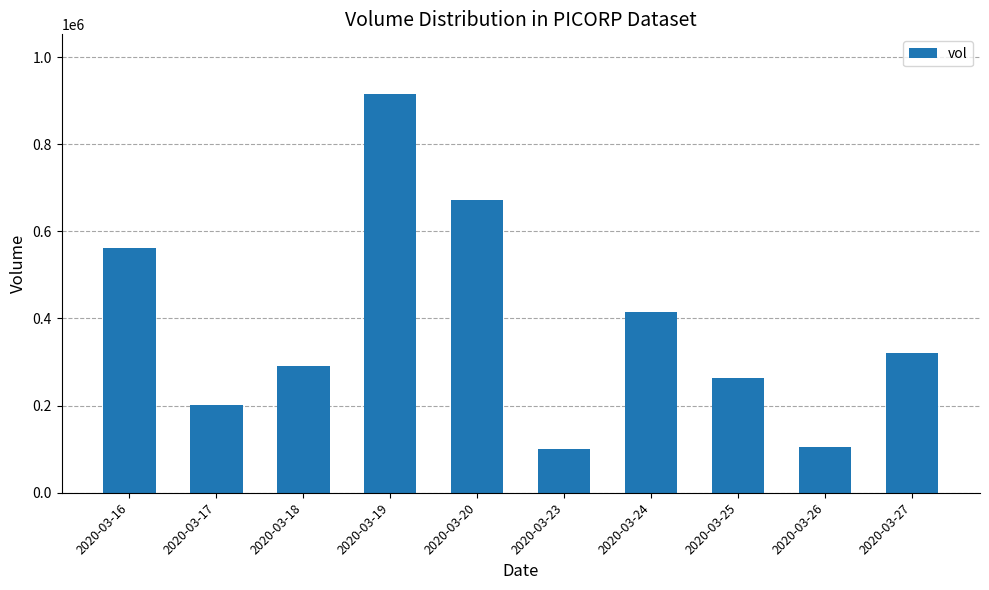

At which category does the chart reach its peak across all series?

2020-03-19